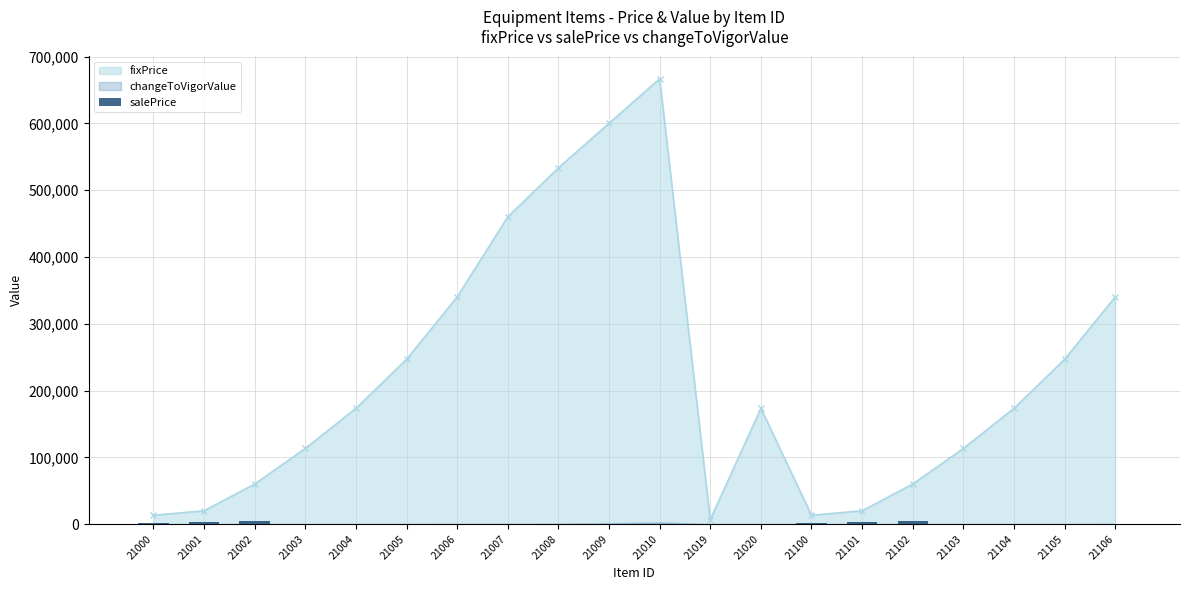

How many values are above zero?

7